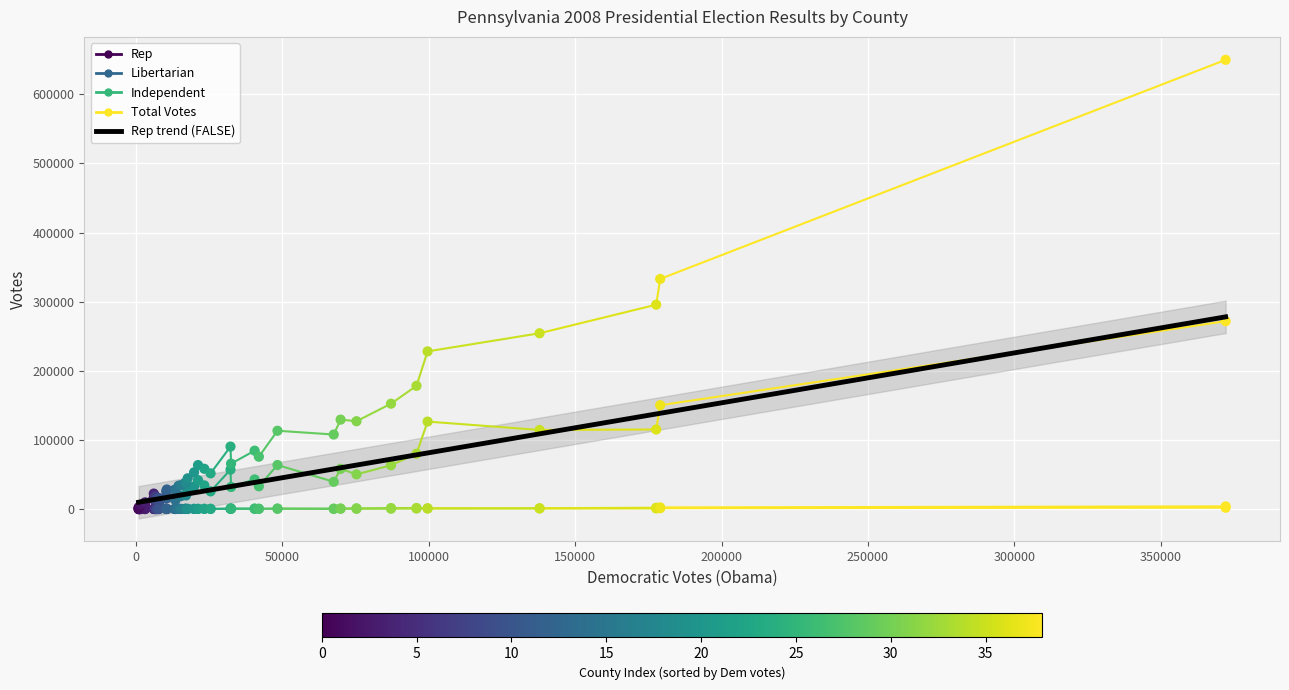

Which series contains the lowest Y value?

Libertarian